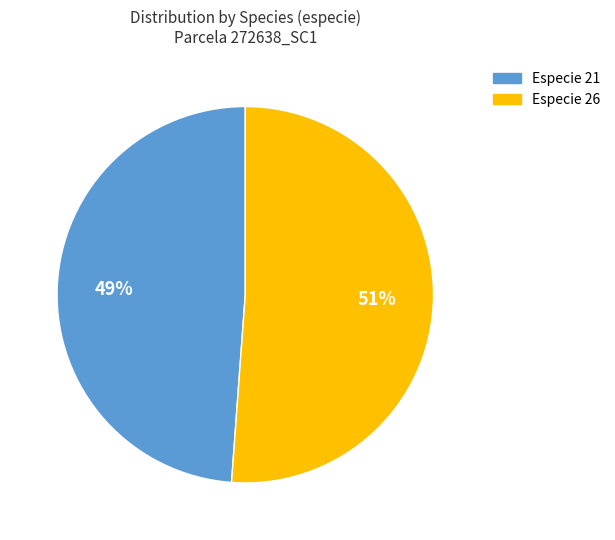

To the nearest percent, what is the difference between the largest and smallest slice percentages?

2%